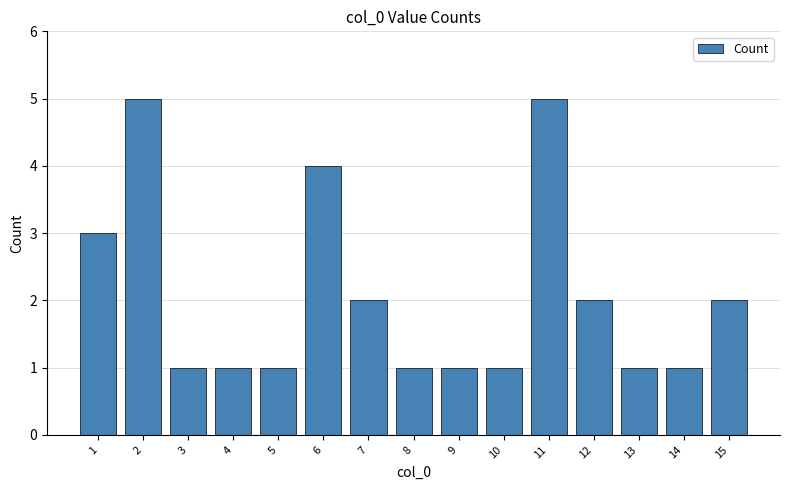

What is the ratio of the value at 4 to the value at 8?

1.0